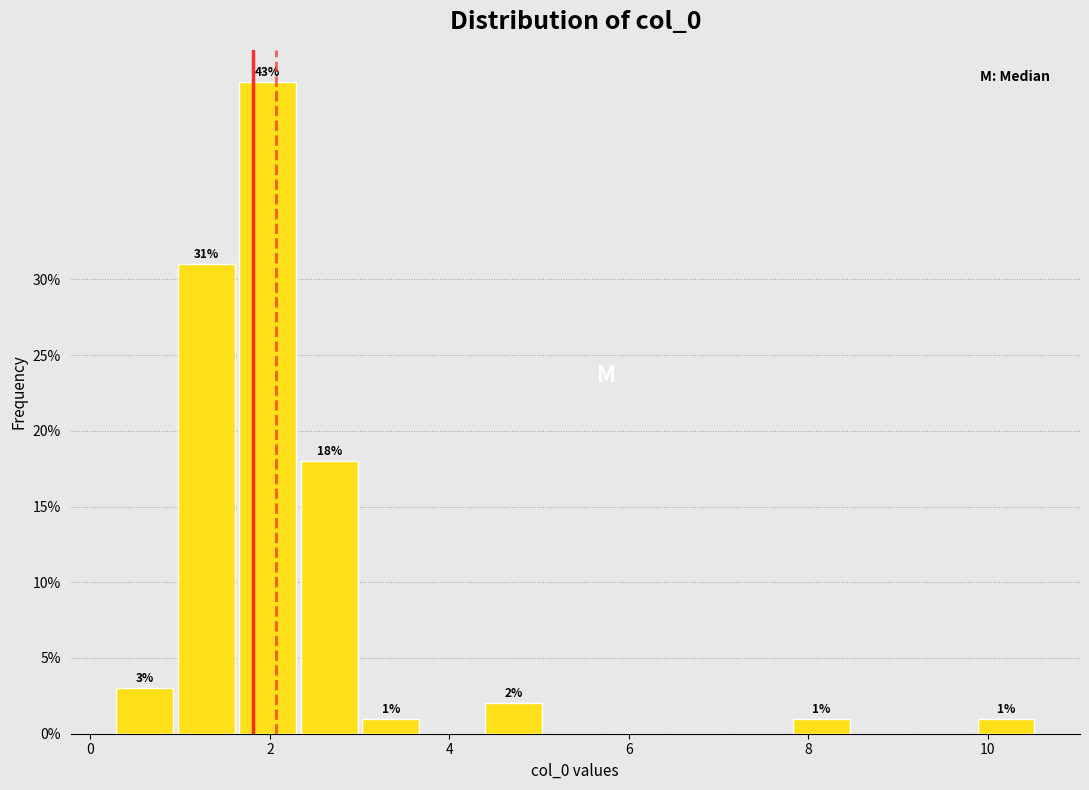

Around what value on the x-axis is the tallest bar? Give the approximate position of its centre, as read against the axis.

2.0